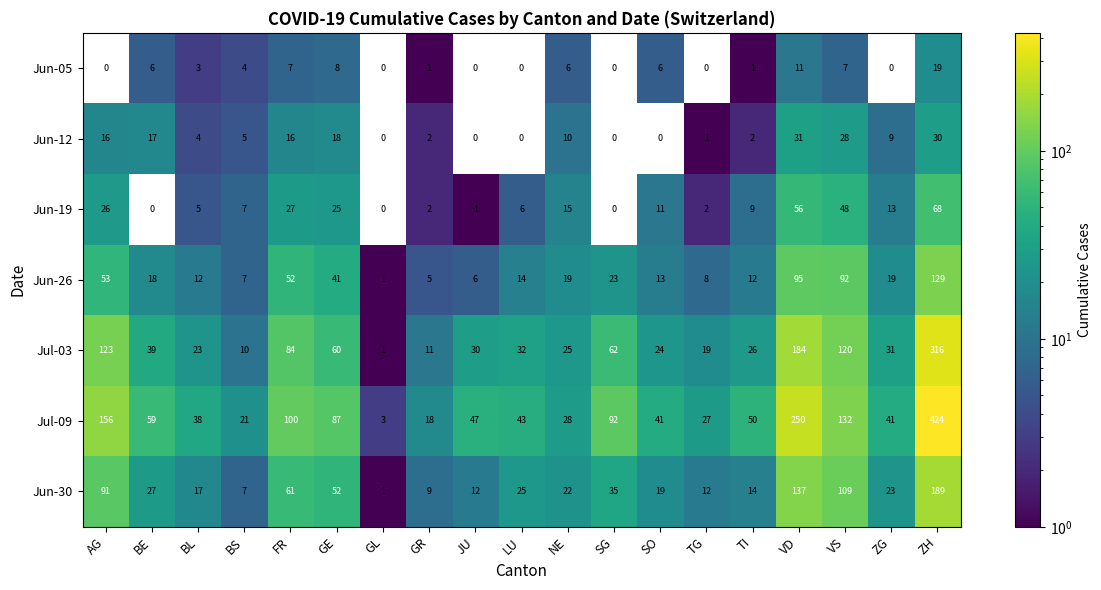

Which category has the highest value across all series?

ZH